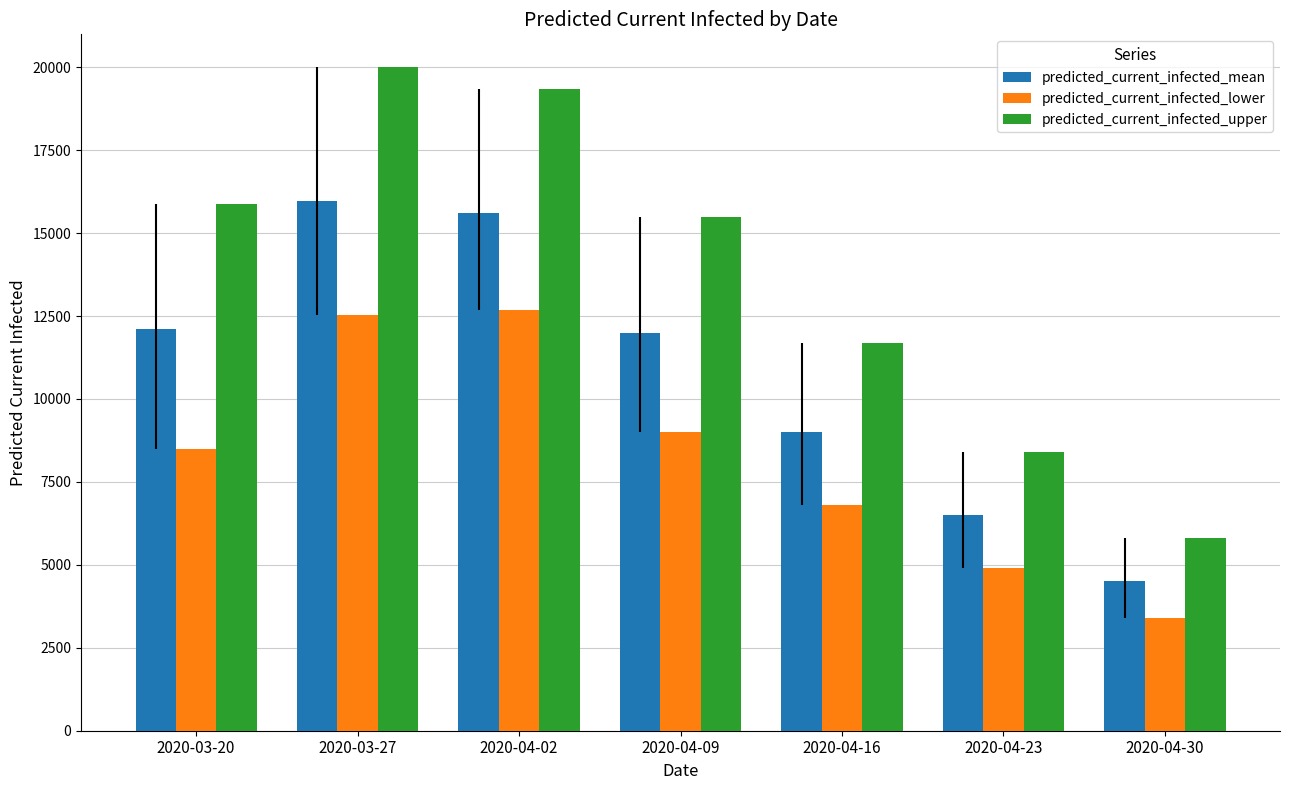

Count the number of categories in the chart.

7